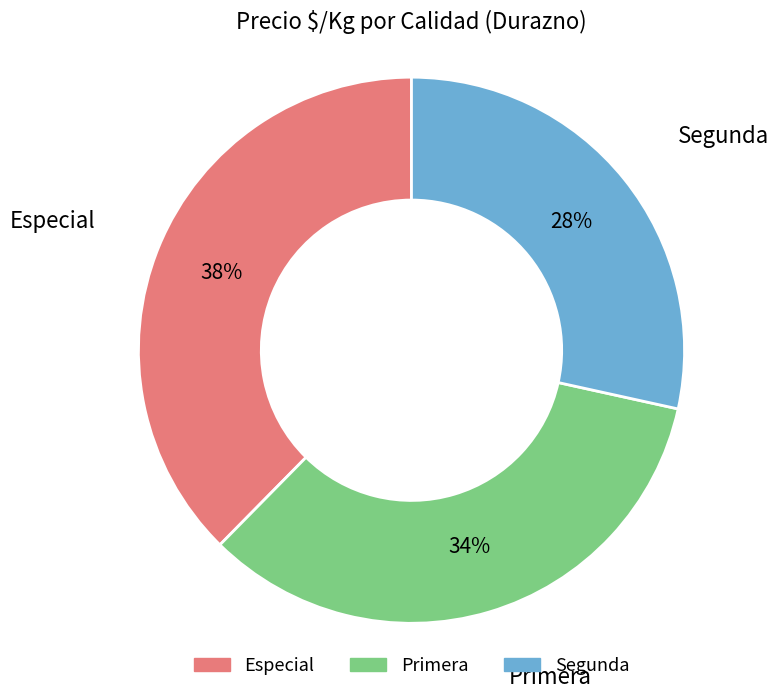

To the nearest percent, what is the combined percentage of Especial and Segunda?

66%